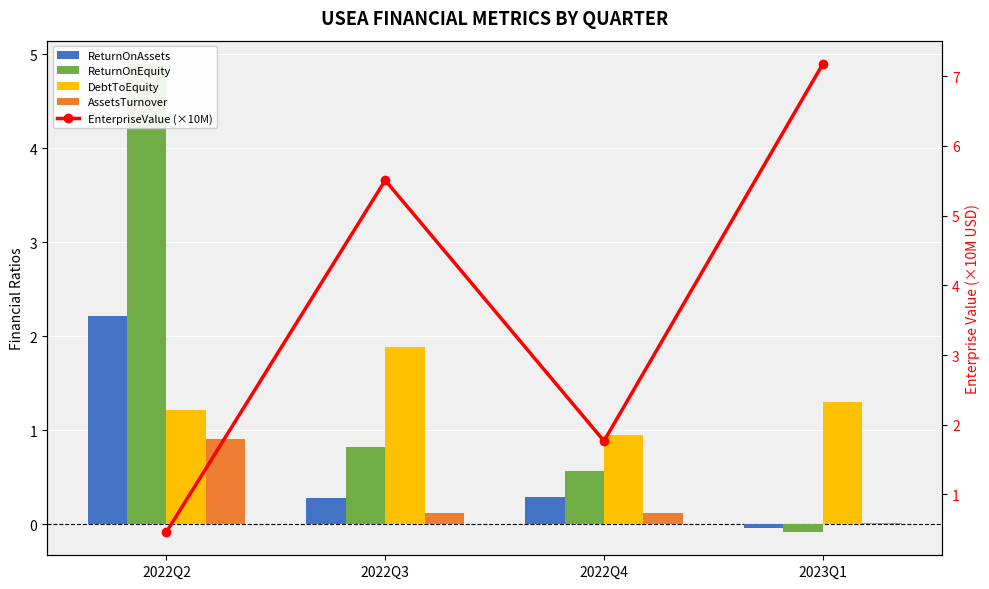

Which series has the largest range (max minus min)?

EnterpriseValue (×10M)